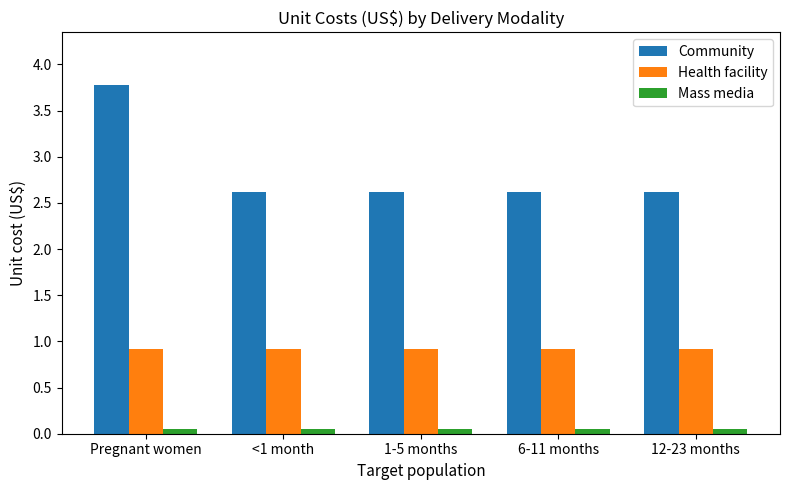

Is it true that Community equals 3.8 at Pregnant women?

True